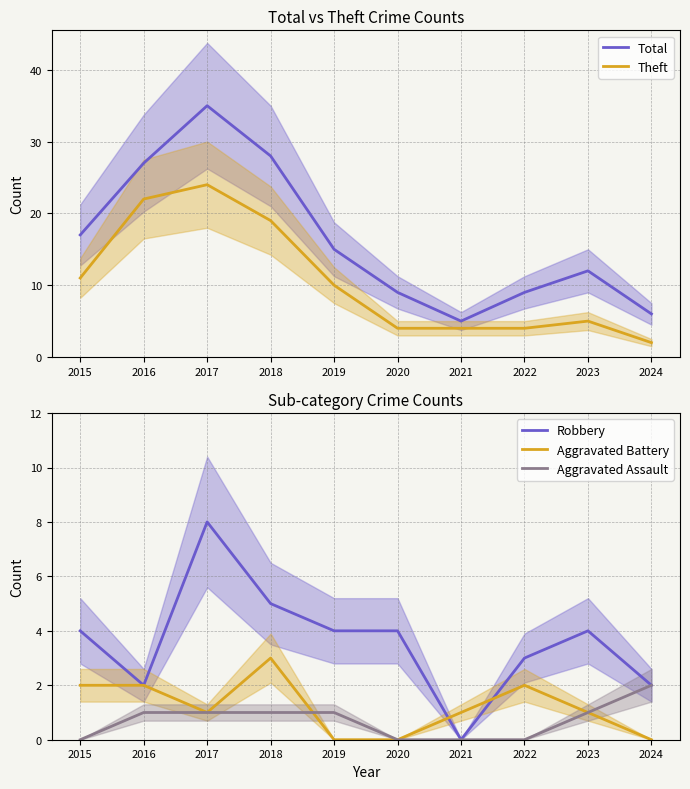

Where is Aggravated Battery nearest to the value 1?

2017